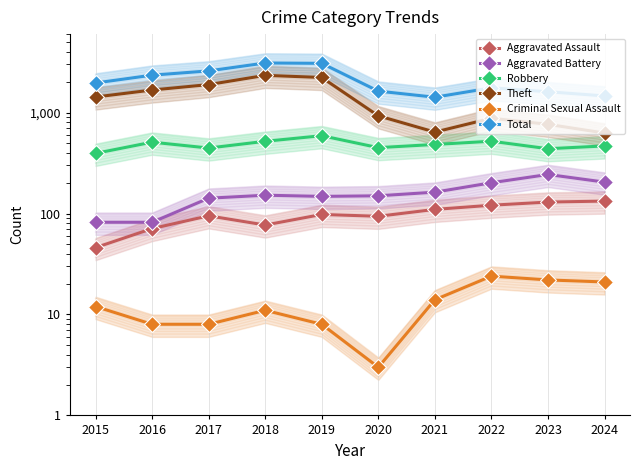

At which category is the sum across all series the highest?

2018